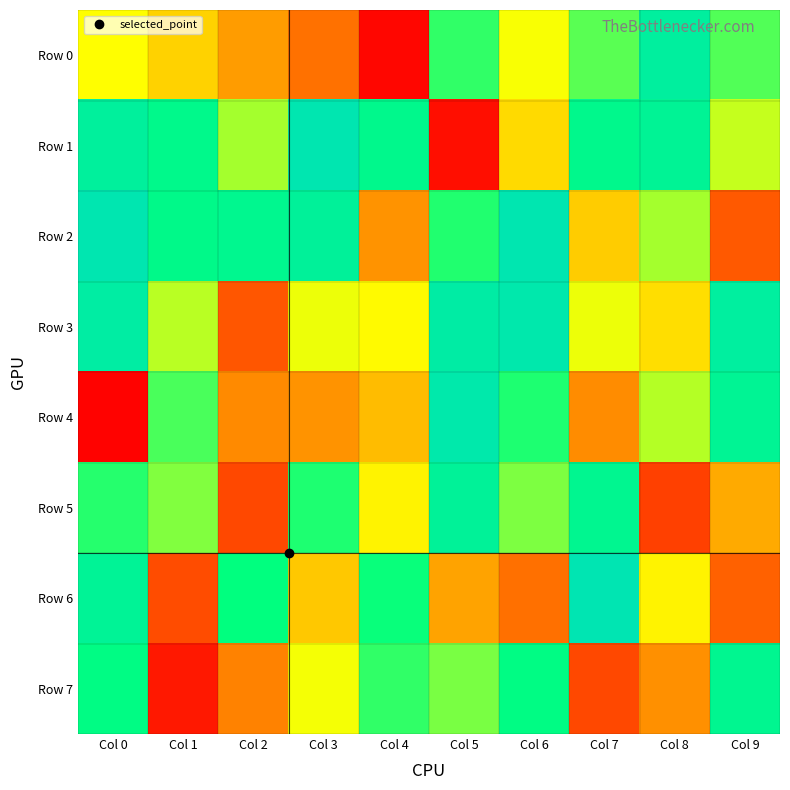

Rank the series by their maximum value, from lowest to highest.

Row 7, Row 5, Row 0, Row 4, Row 3, Row 1, Row 2, Row 6